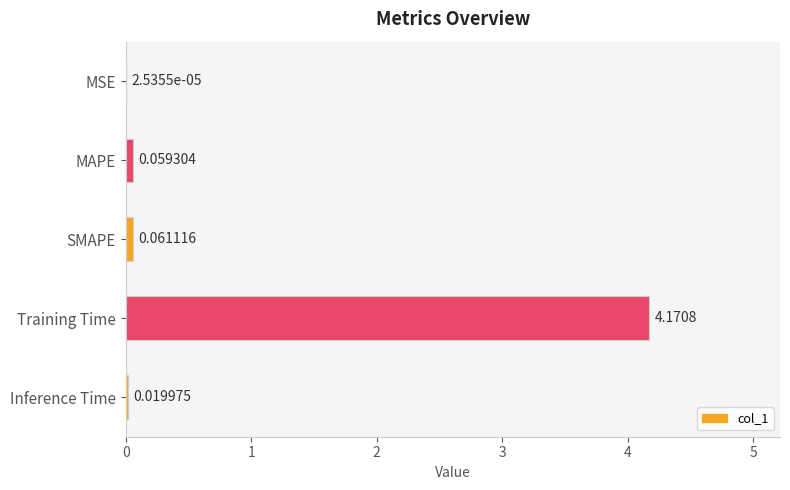

Count the number of categories in the chart.

5